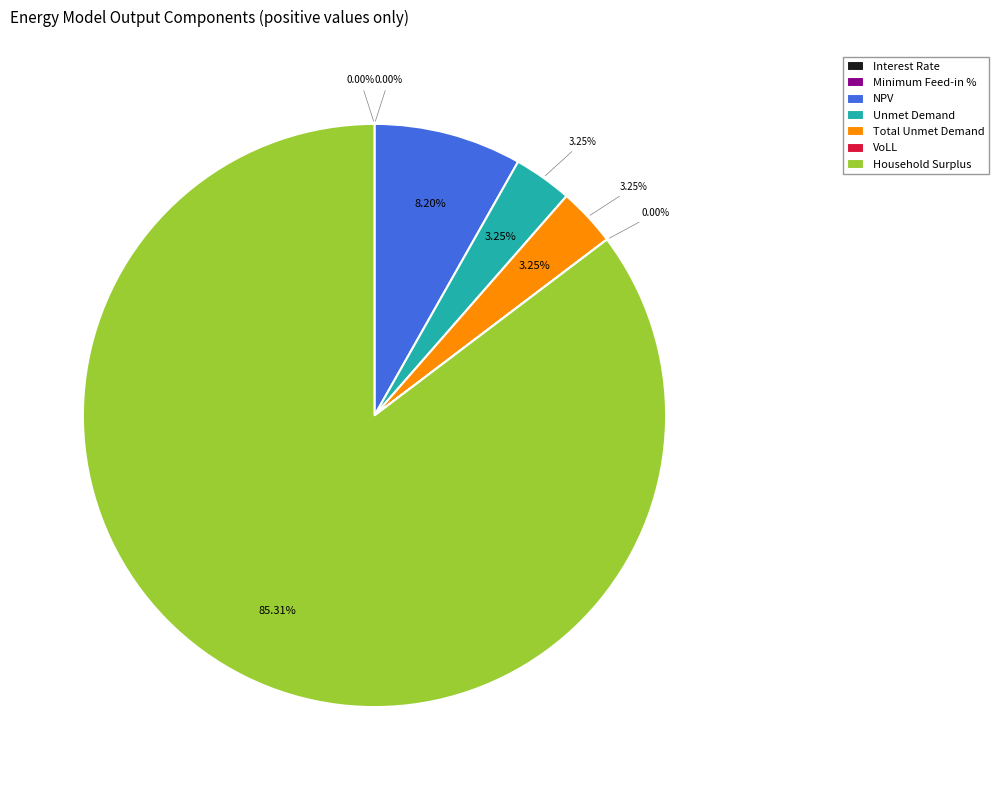

What is the smallest slice in the pie chart?

Interest Rate